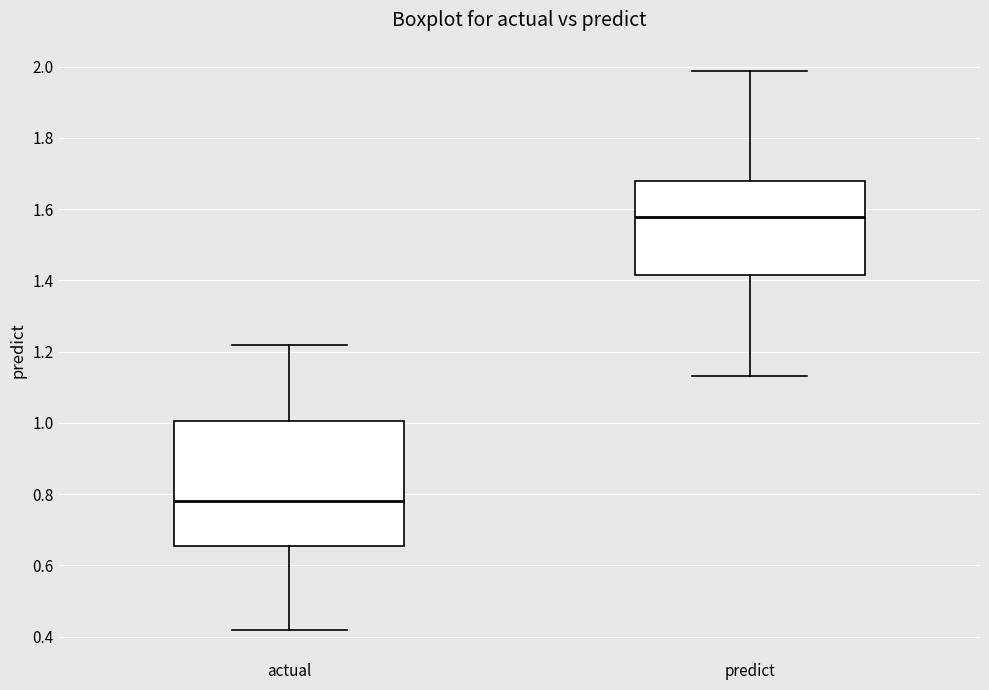

Where is the lower edge of the box for actual on the y-axis? The values are not printed on the chart, so give them approximately, as read against the axis.

0.66